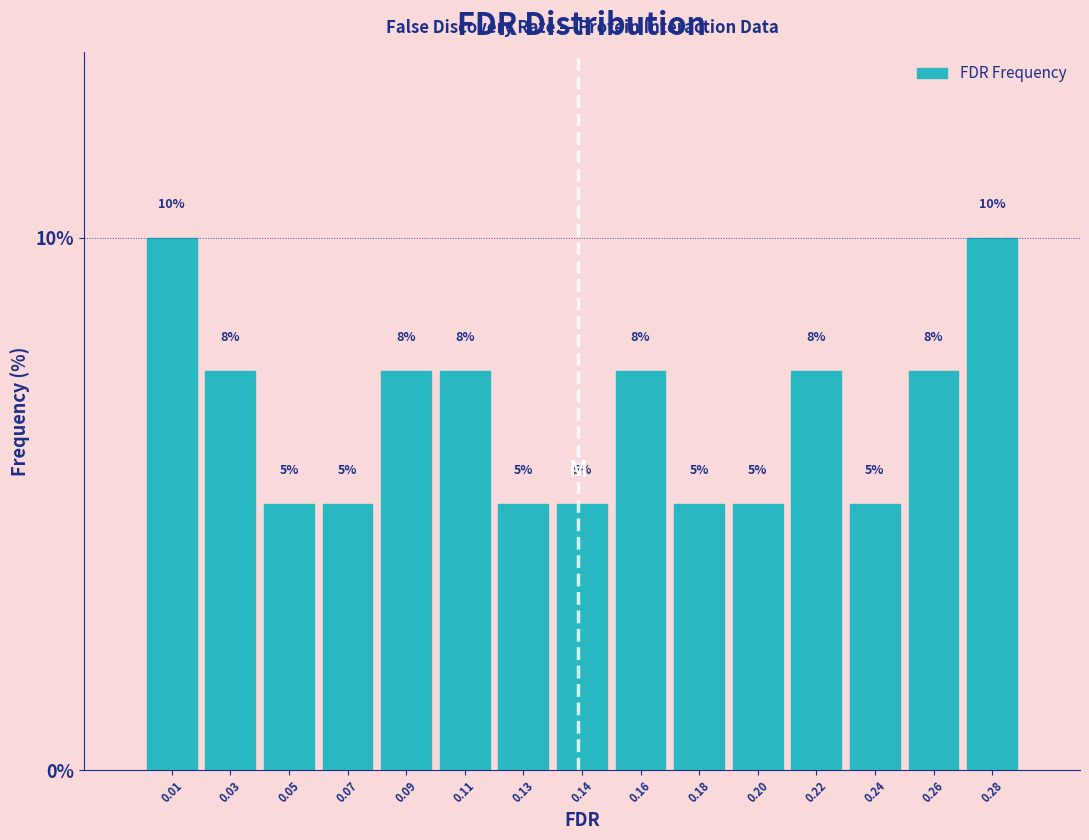

Is it true that the value at 0.11 is 10.2?

False